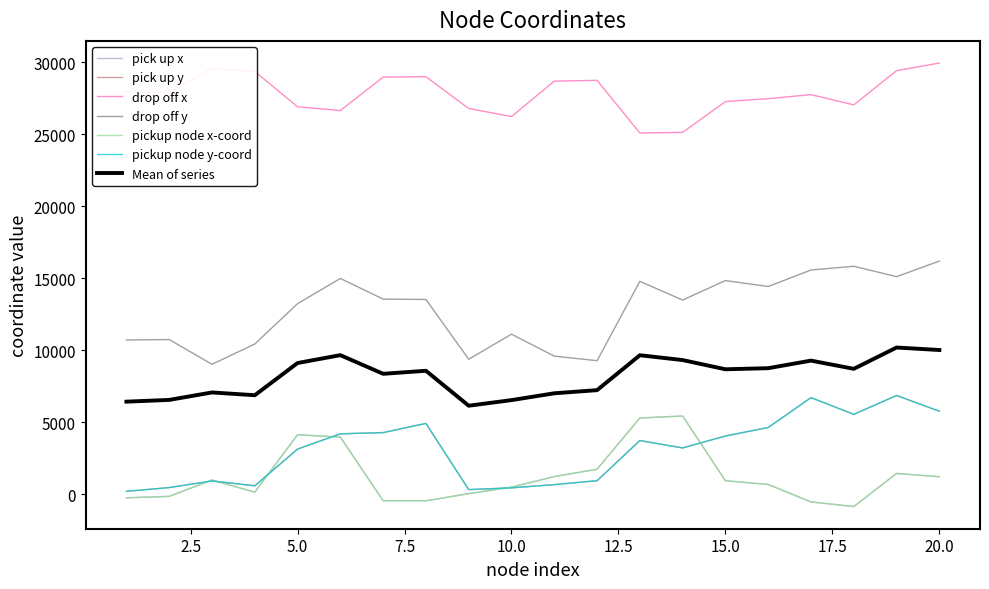

Does the chart have visible grid lines?

No